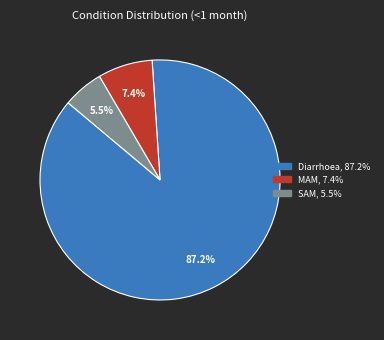

How much of the chart is everything except SAM?

94.5%